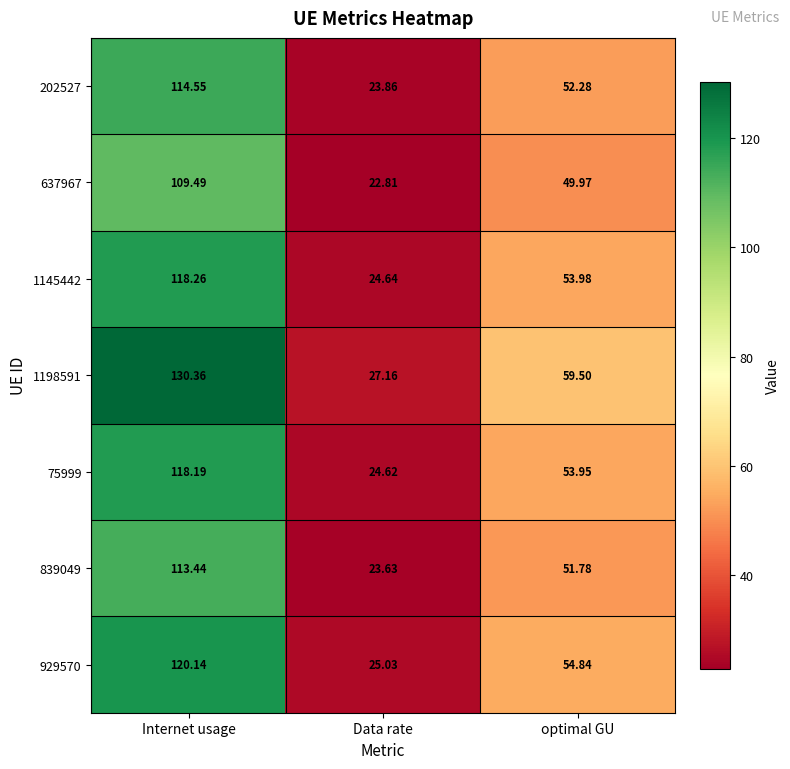

Is the value of 202527 at optimal GU greater than the value of 929570 at Internet usage?

No